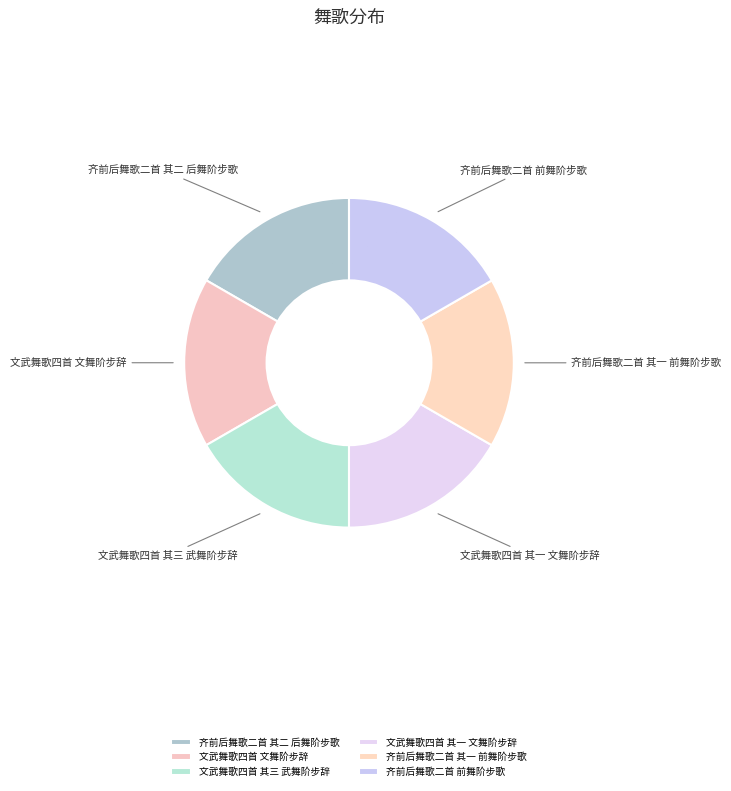

How many segments does this pie chart have?

6